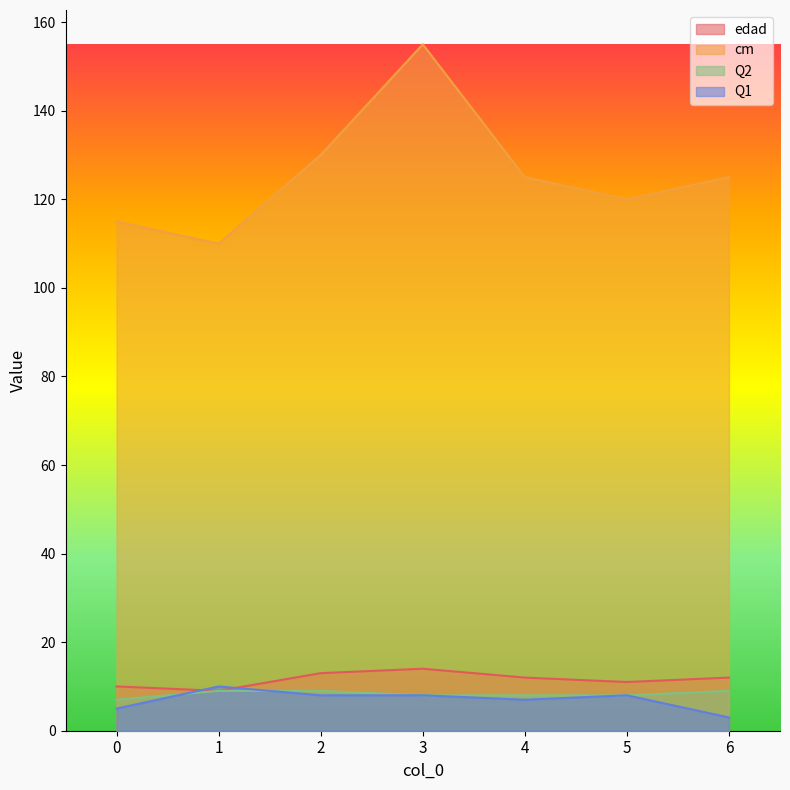

How many interior local valleys does the Q1 series have?

1